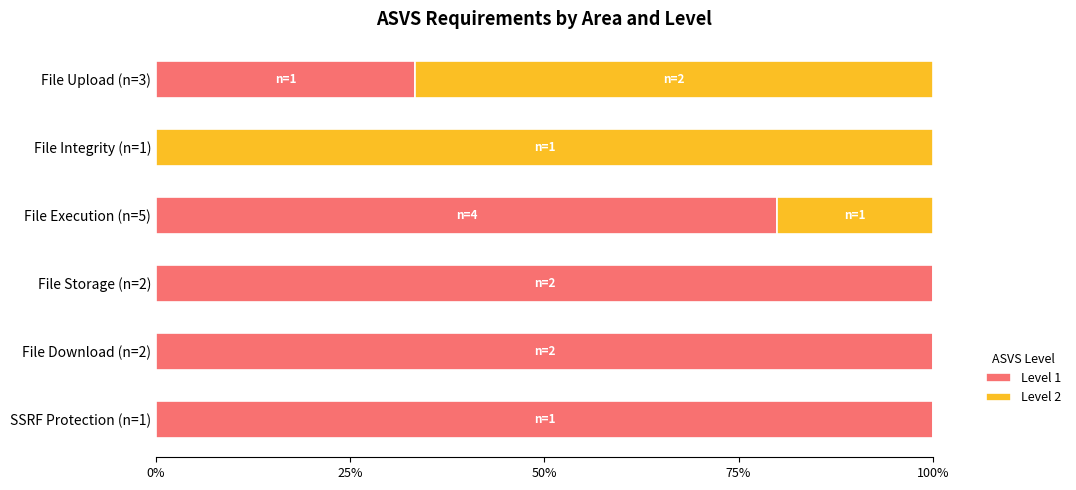

What is the highest value of the Level 1 series?

100.0